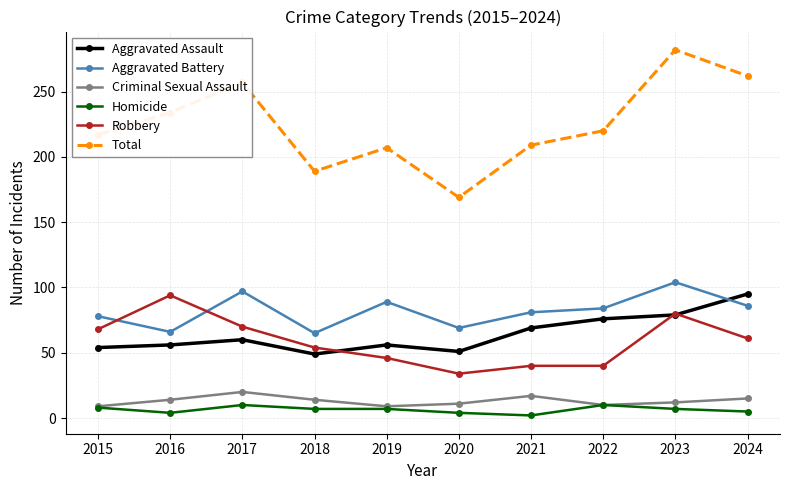

How many data points in Robbery are less than 61?

5